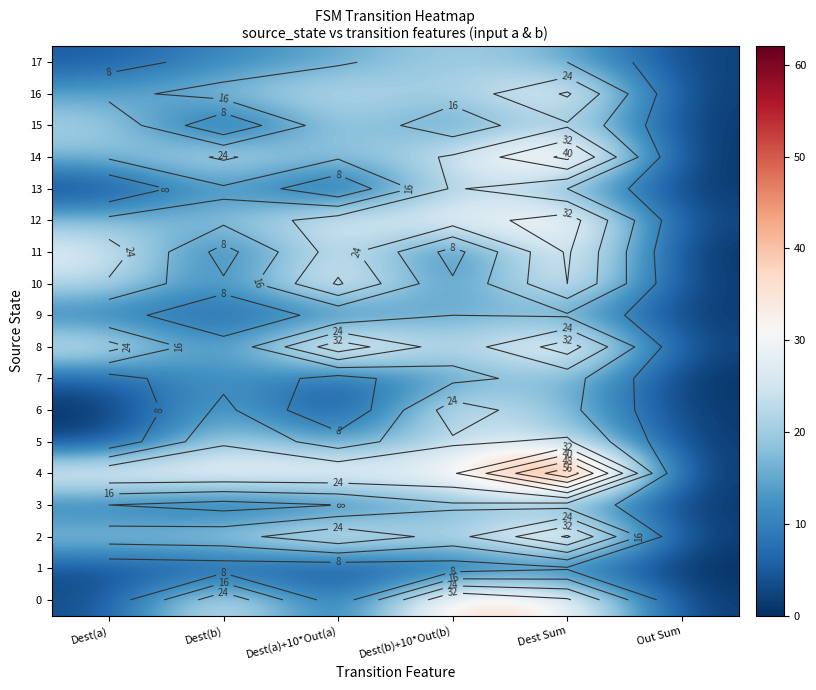

What is the maximum value for 11?

33